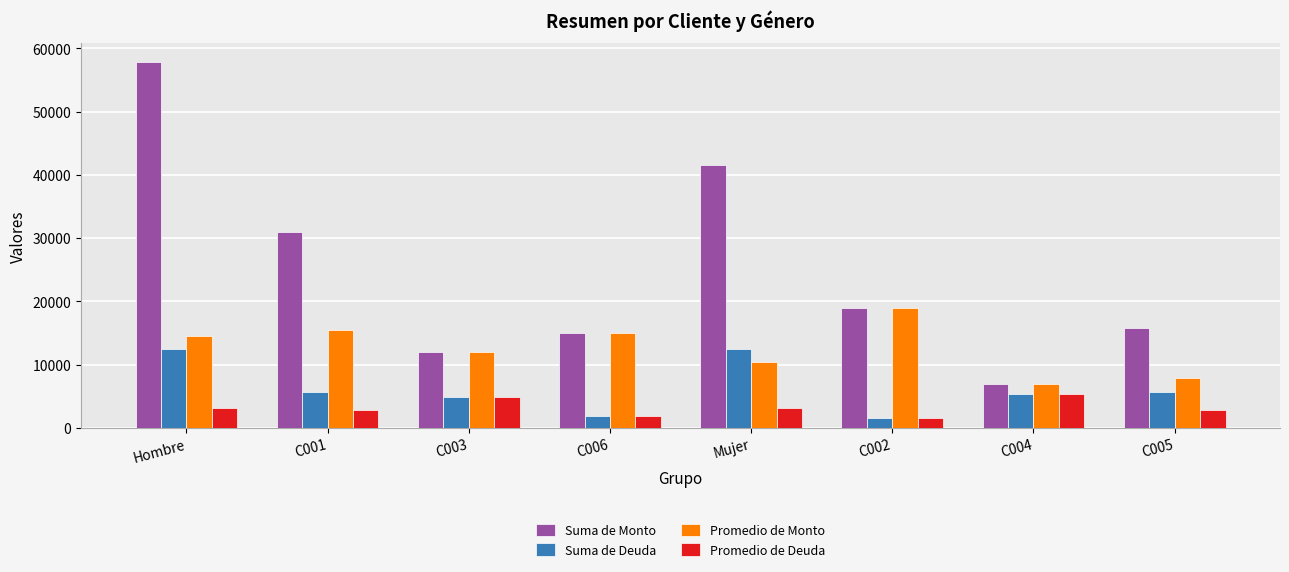

The value of Promedio de Monto at C002 is 18900. True or false?

True